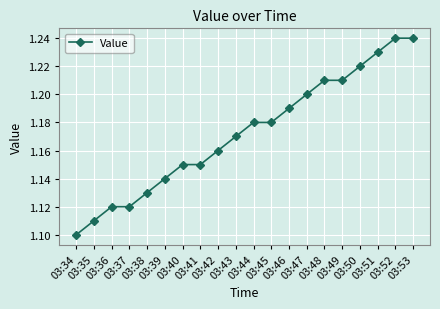

How many values are between 1 and 2?

20